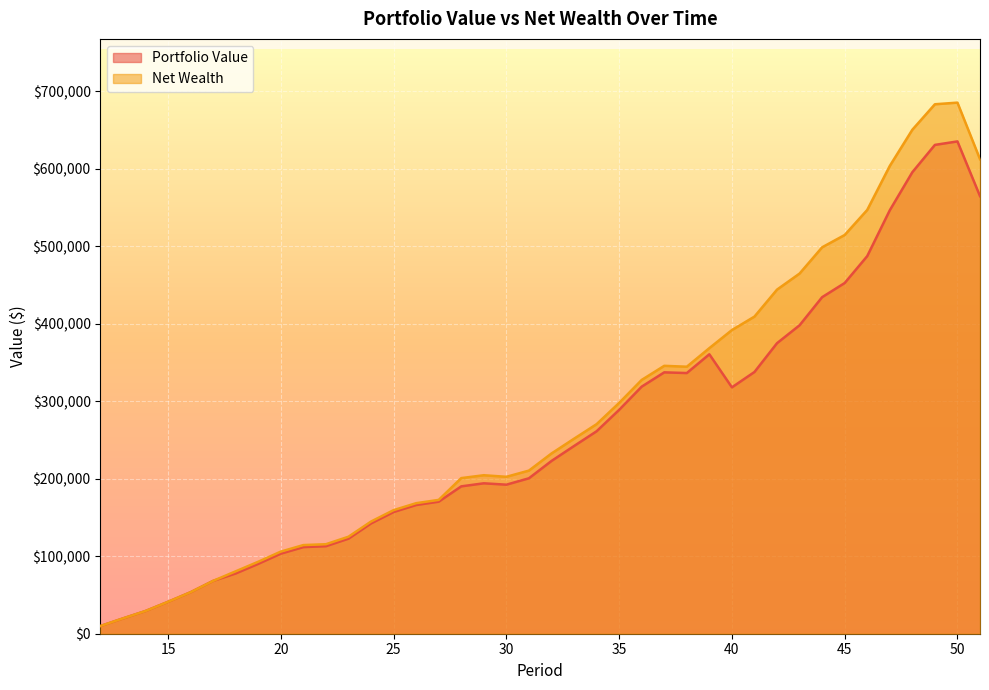

What is the difference between the maximum and minimum values in the Portfolio Value series?

625132.6